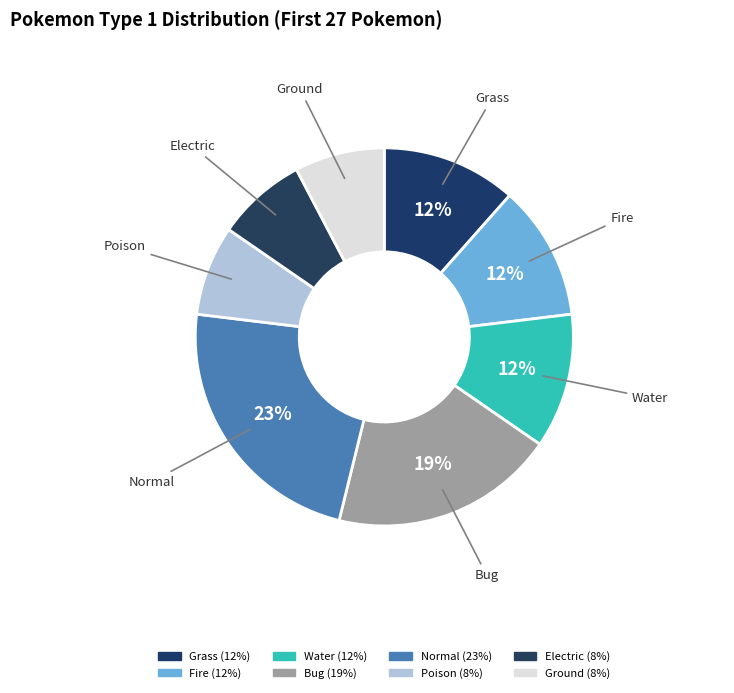

True or false: Electric accounts for 1% of the total.

False